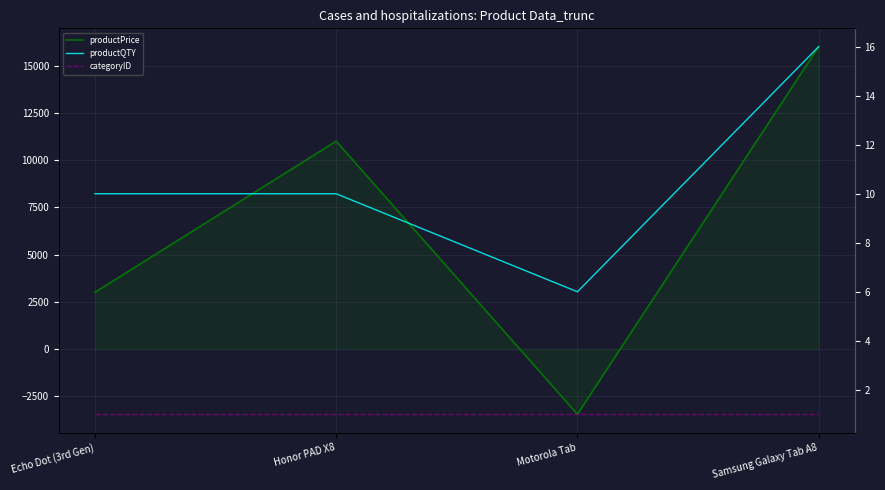

The productQTY series shows 10 at Echo Dot (3rd Gen). True or false?

True